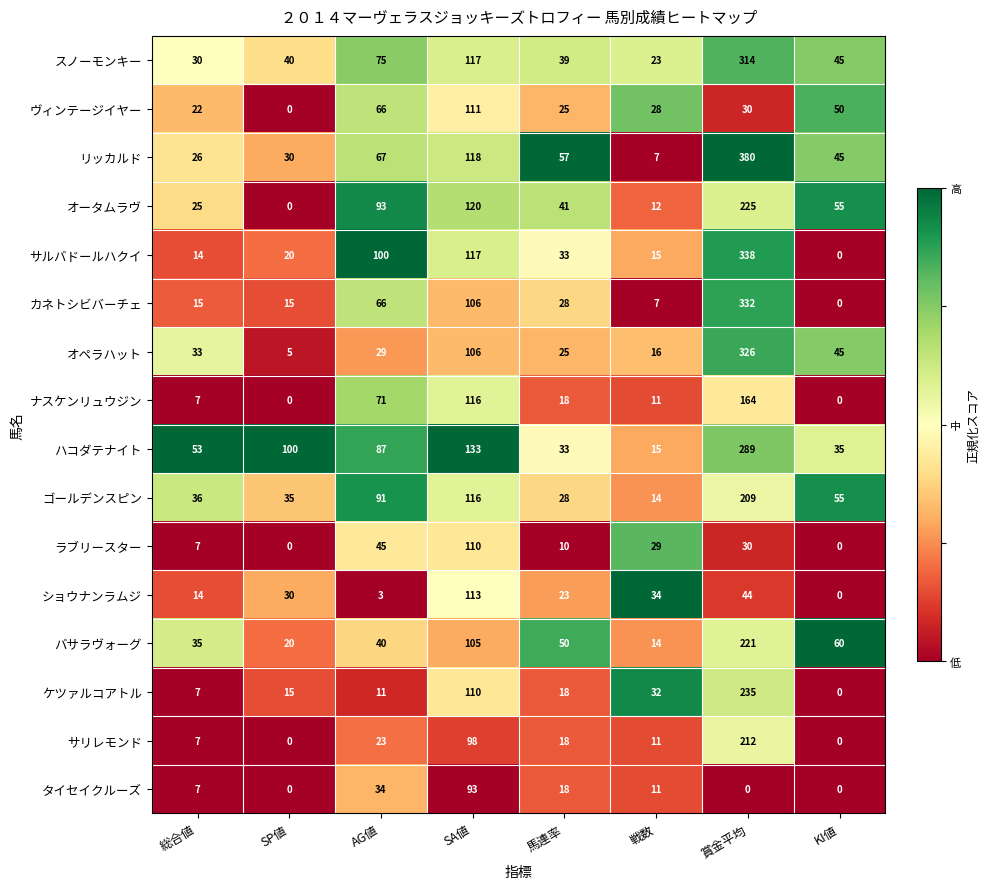

Which series changed the most between 馬連率 and 戦数?

リッカルド